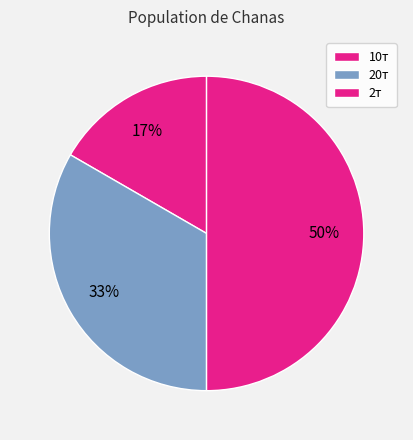

To the nearest percent, what is the difference between the largest and smallest slice percentages?

33%